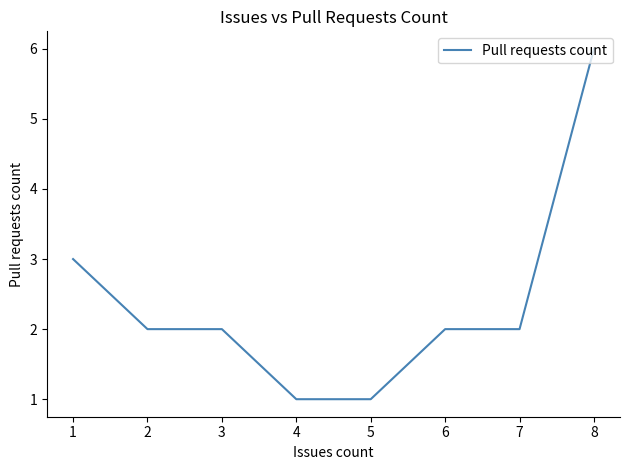

Count the number of categories in the chart.

8